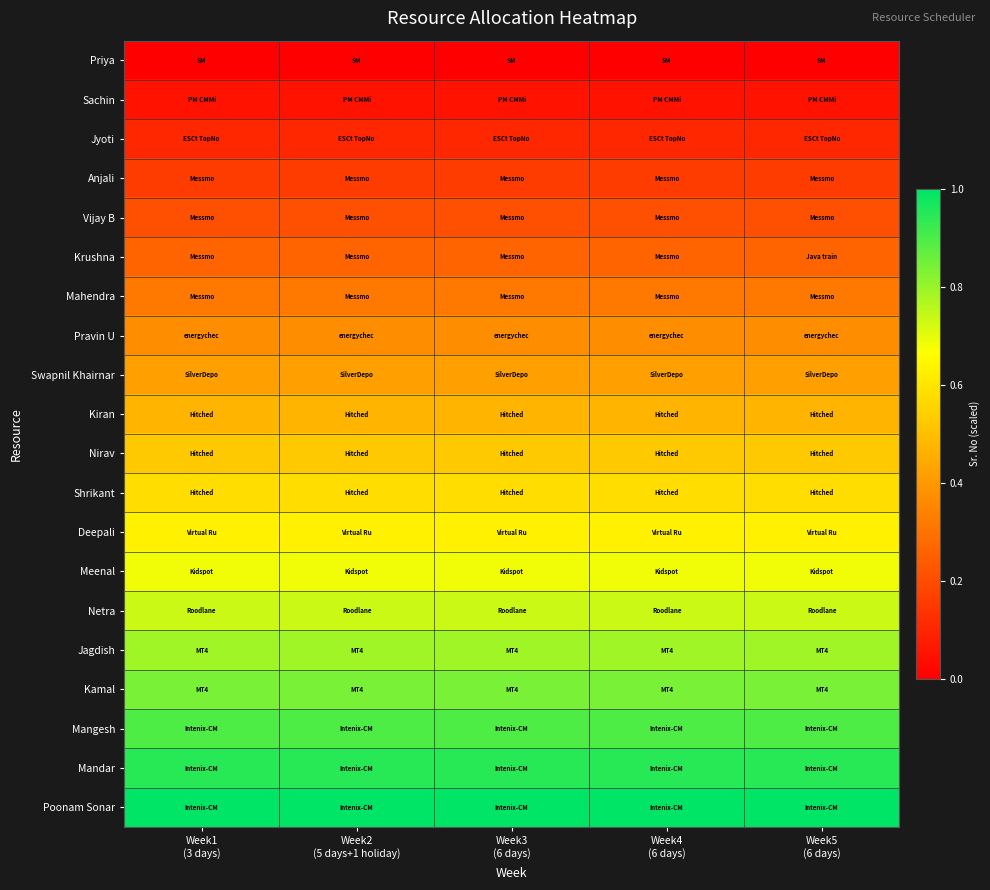

At how many categories does at least one series exceed 0?

5